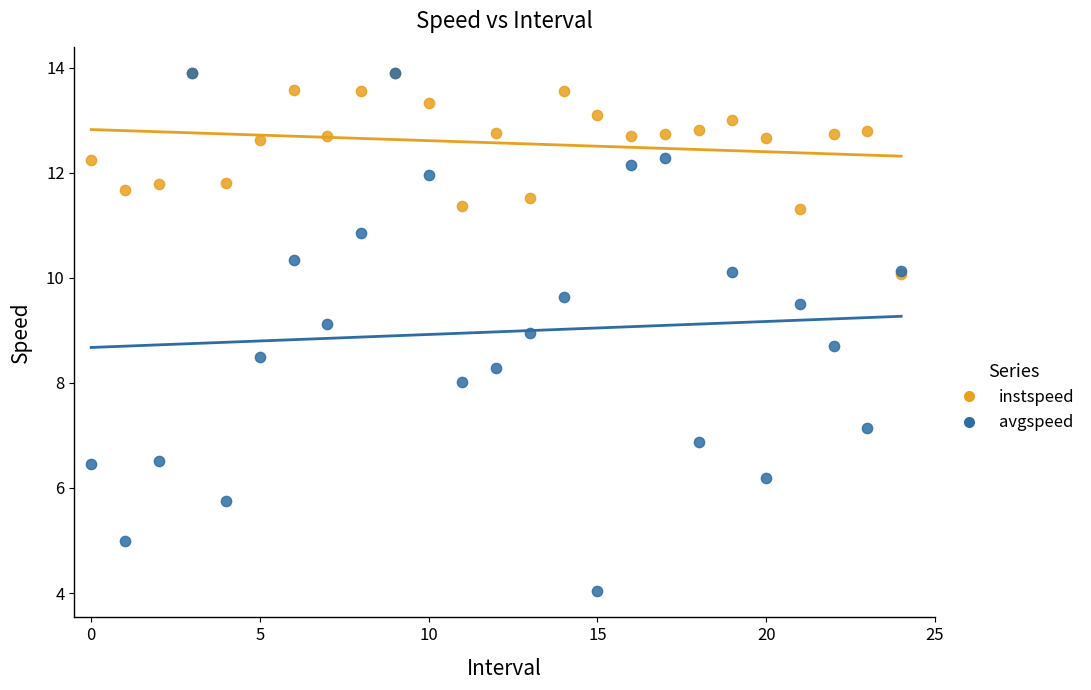

What are all the series names shown in the legend?

instspeed, avgspeed